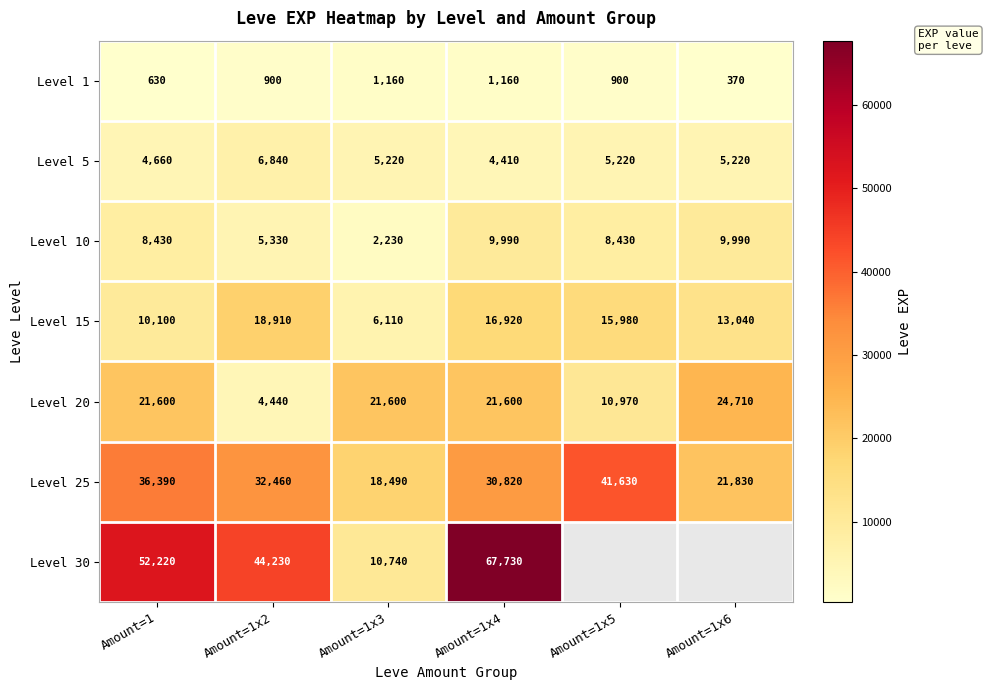

The value of Level 15 at Amount=1x6 is 17859.6. True or false?

False